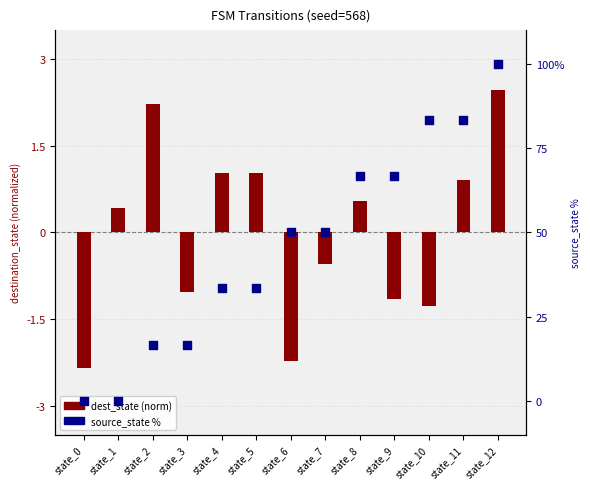

What is the total value across all series at state_4?

34.4